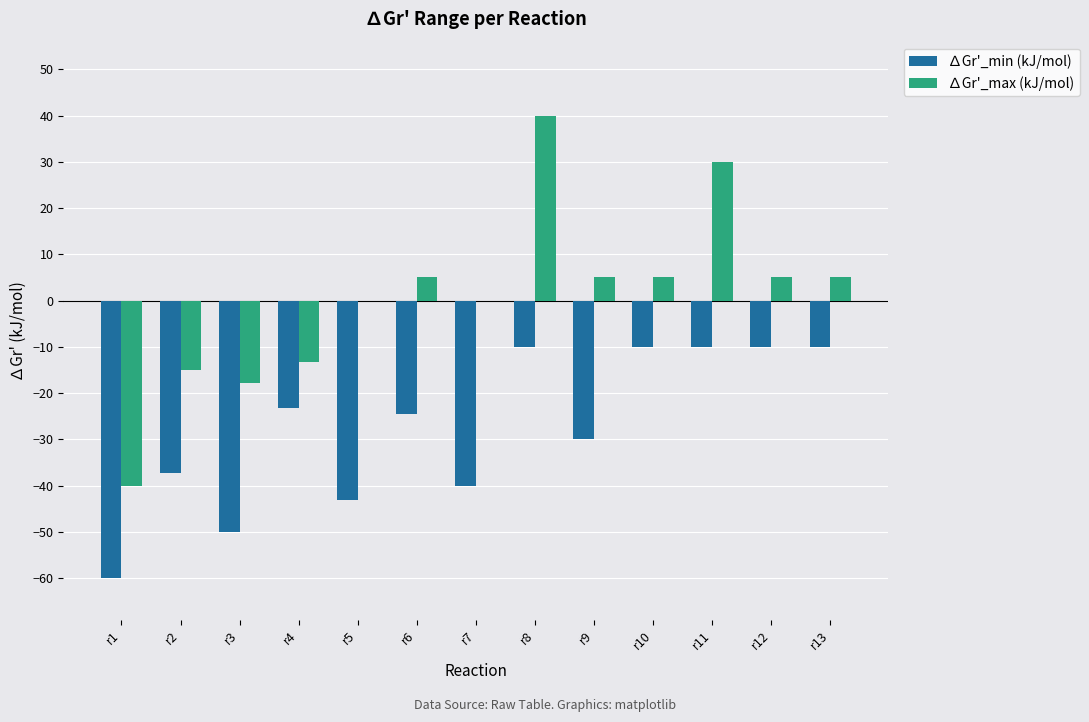

Which series changed the most between r7 and r13?

∆Gr'_min (kJ/mol)